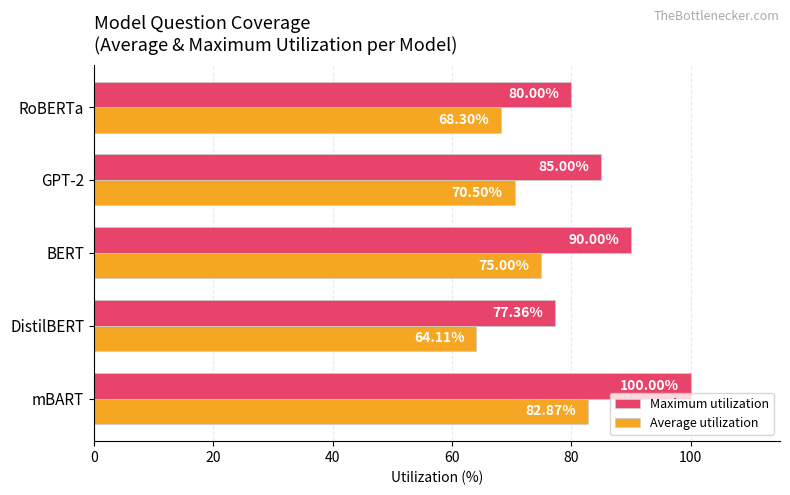

List the labels in order of Average utilization value, largest first.

mBART, BERT, GPT-2, RoBERTa, DistilBERT